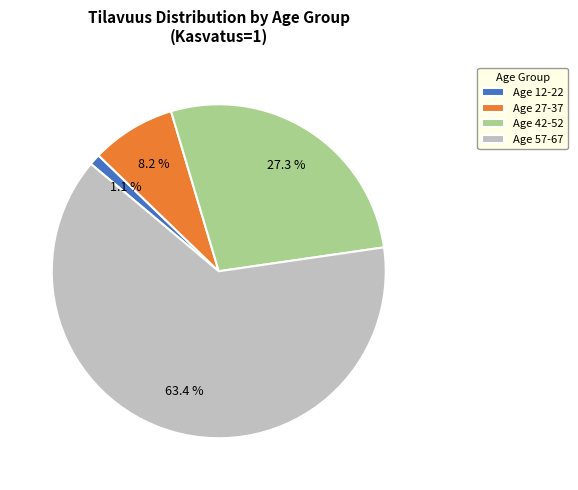

How many segments does this pie chart have?

4